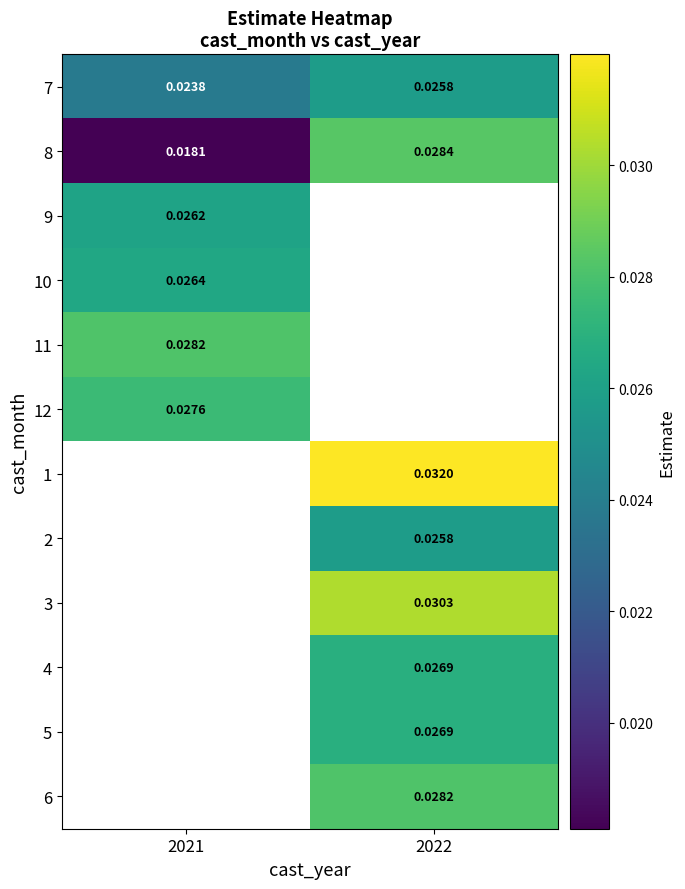

Which has a higher value, 2022 or 2021?

2022